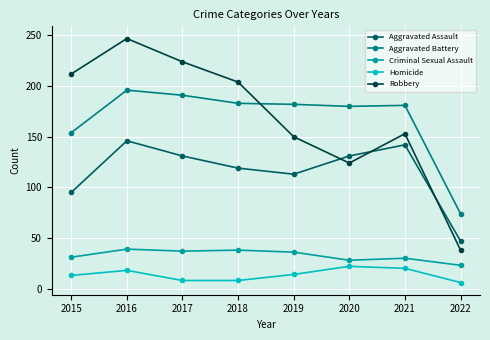

What is the difference between the maximum and minimum values in the Aggravated Assault series?

99